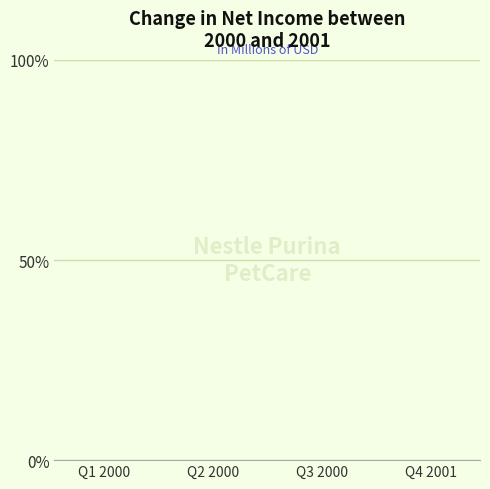

How many negative values are there?

3